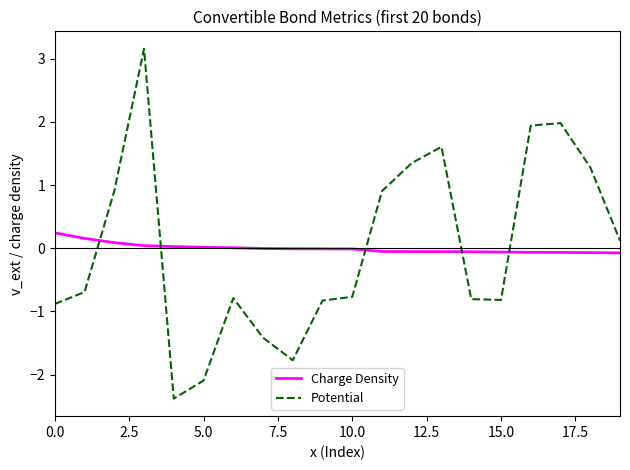

List the series in order of their peak value, lowest first.

Charge Density, Potential